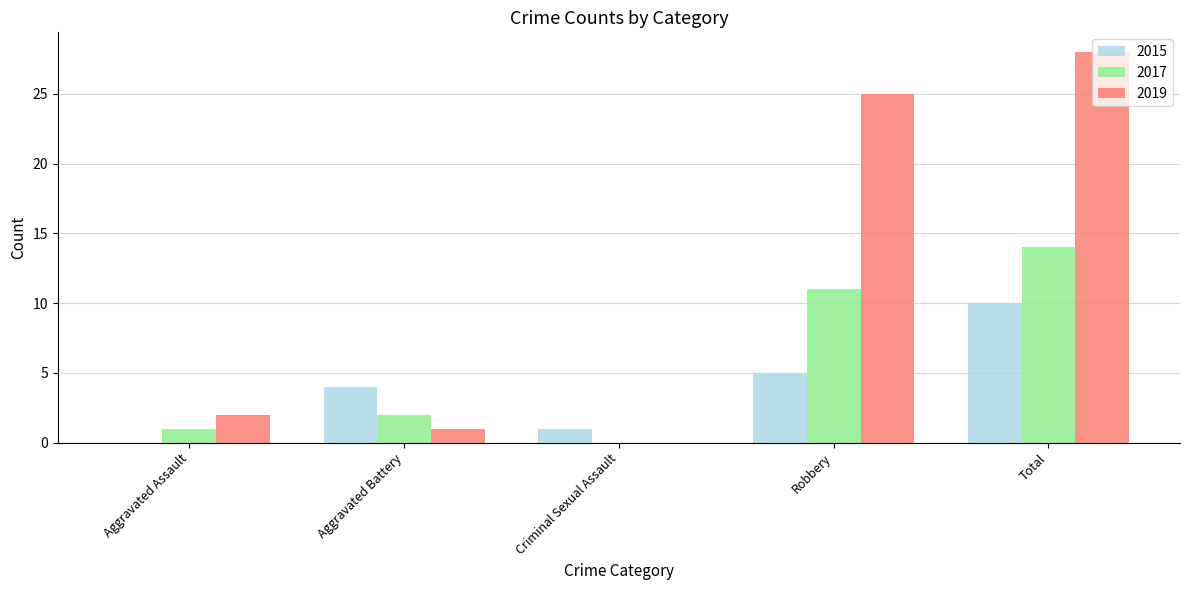

Are the bars horizontal?

No